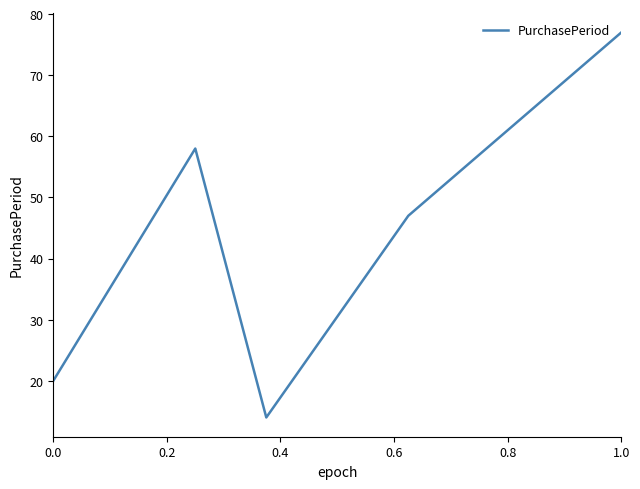

Reading left to right, what are all the values shown in this chart?

20	58	14	47	77